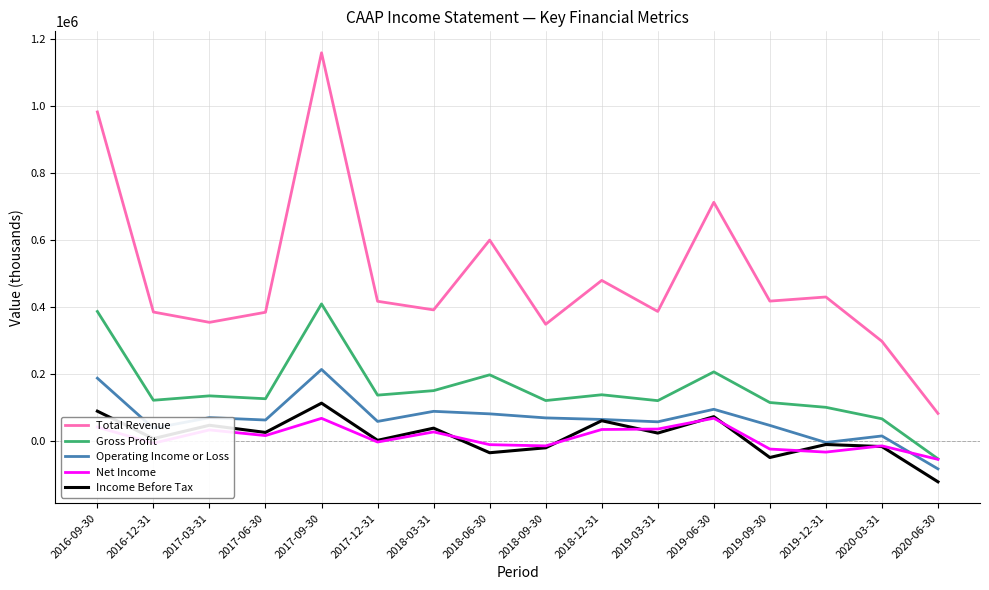

True or false: Operating Income or Loss has more than 0 points higher than both neighbors.

True